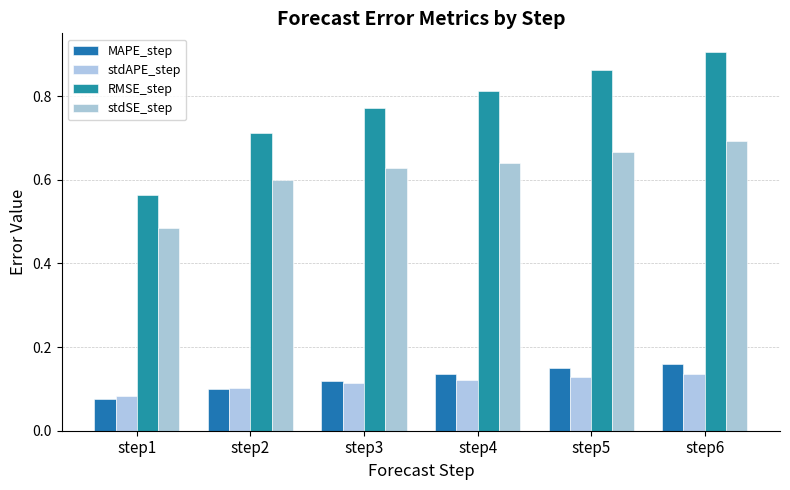

Reading right to left, extract all data points from this chart.

MAPE_step: step6=0.2	step5=0.1	step4=0.1	step3=0.1	step2=0.1	step1=0.1
stdAPE_step: step6=0.1	step5=0.1	step4=0.1	step3=0.1	step2=0.1	step1=0.1
RMSE_step: step6=0.9	step5=0.9	step4=0.8	step3=0.8	step2=0.7	step1=0.6
stdSE_step: step6=0.7	step5=0.7	step4=0.6	step3=0.6	step2=0.6	step1=0.5